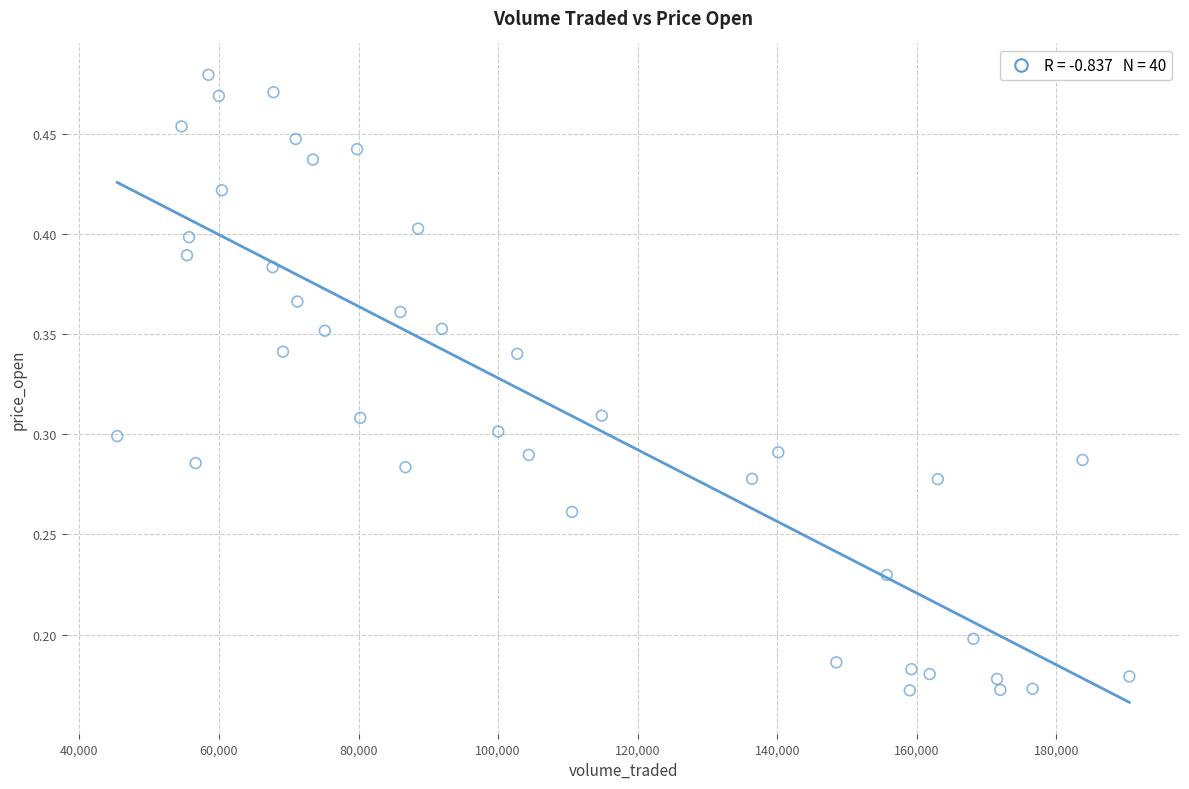

What is the range of X values (max minus min)?

145047.4